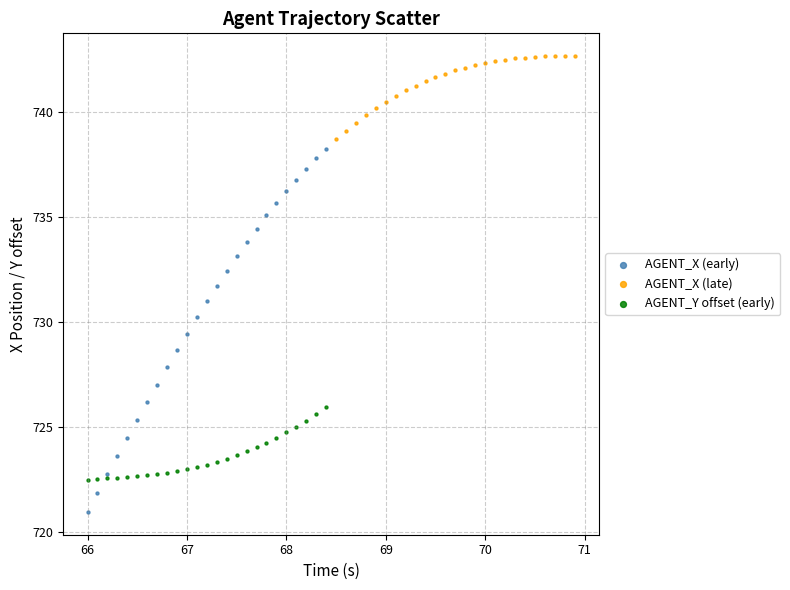

Which series reaches the minimum Y coordinate?

AGENT_X (early)